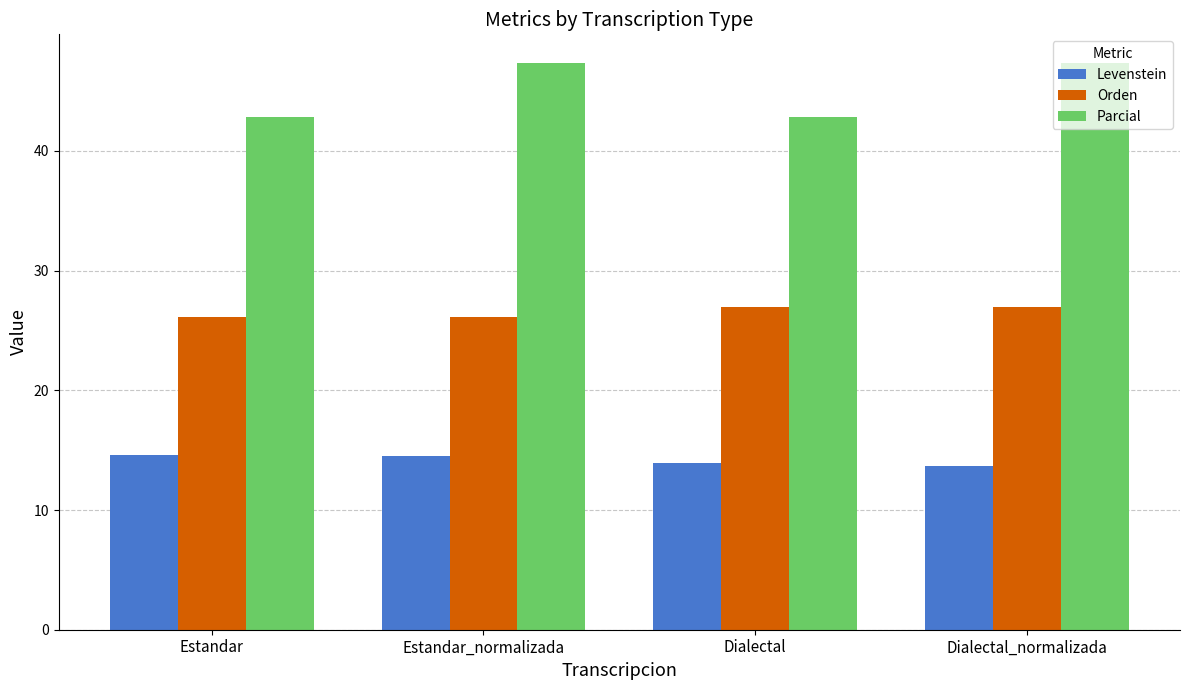

What is the maximum value for Orden?

27.0